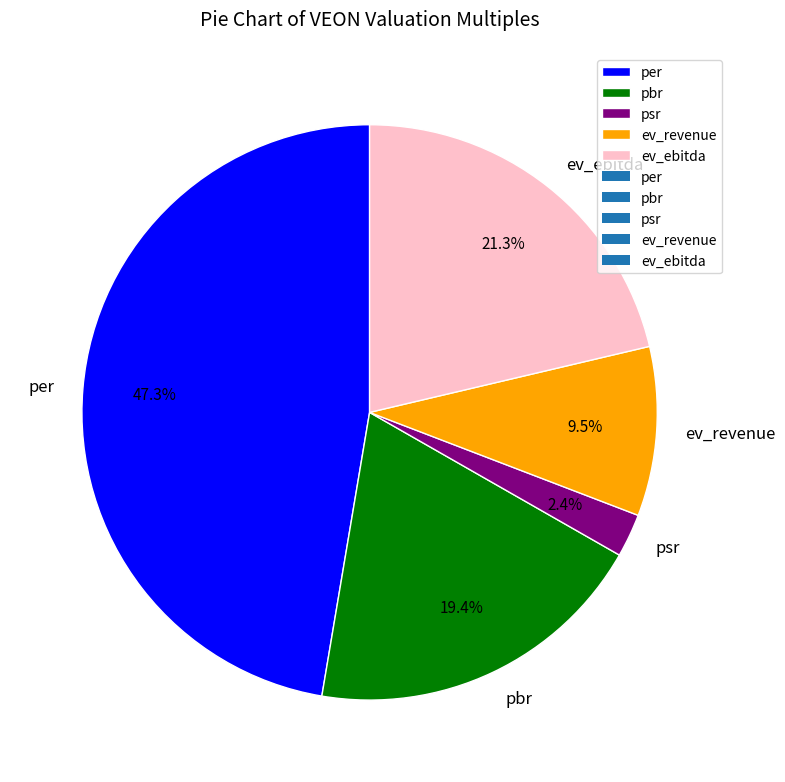

Which slice is the largest?

per